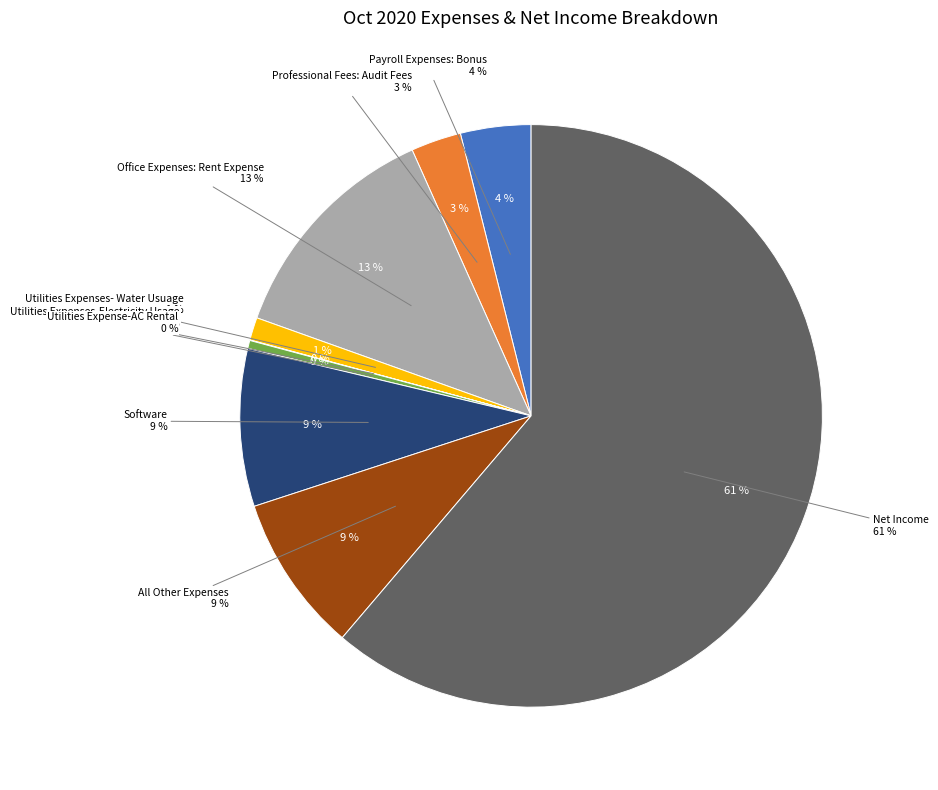

Is there any slice that represents more than half of the pie?

Yes